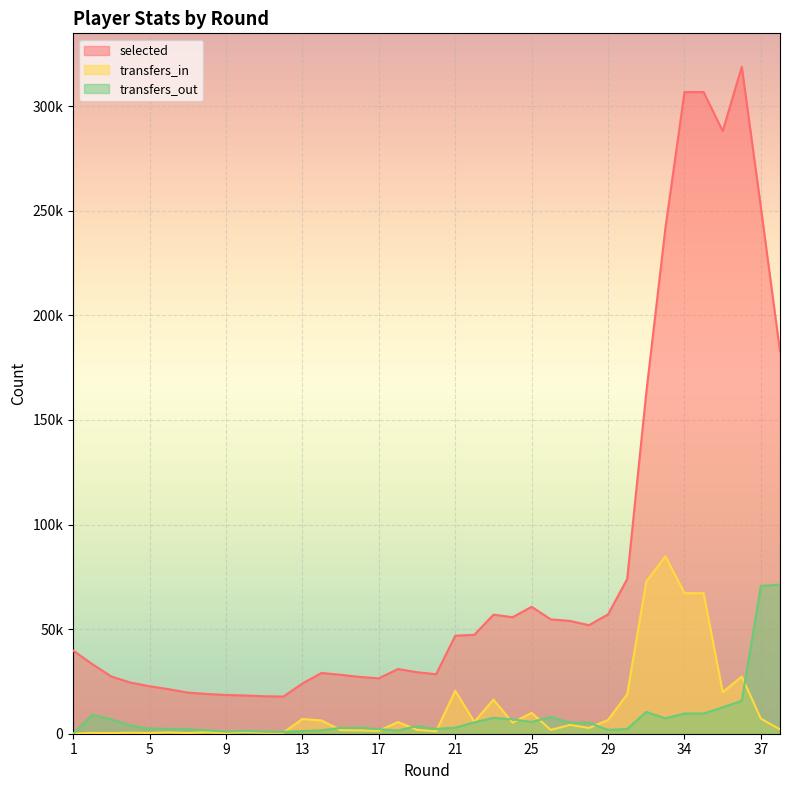

What are all the series names shown in the legend?

selected, transfers_in, transfers_out